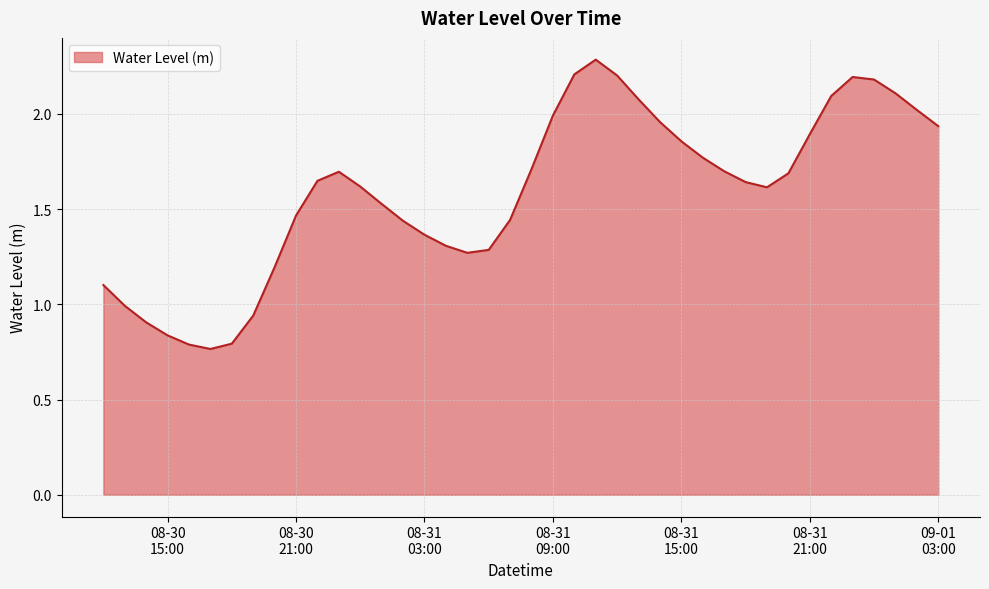

What is the maximum value shown in the chart?

2.3